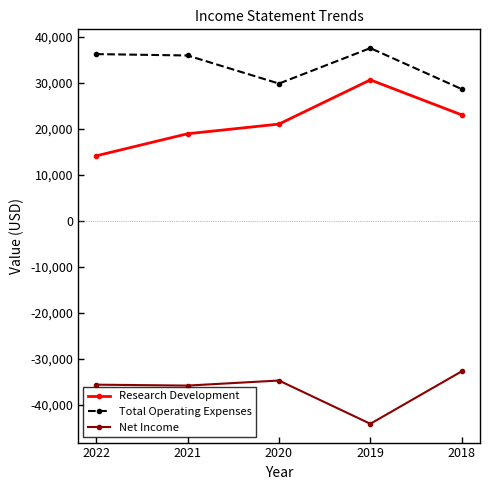

What is the maximum value for Research Development?

30600